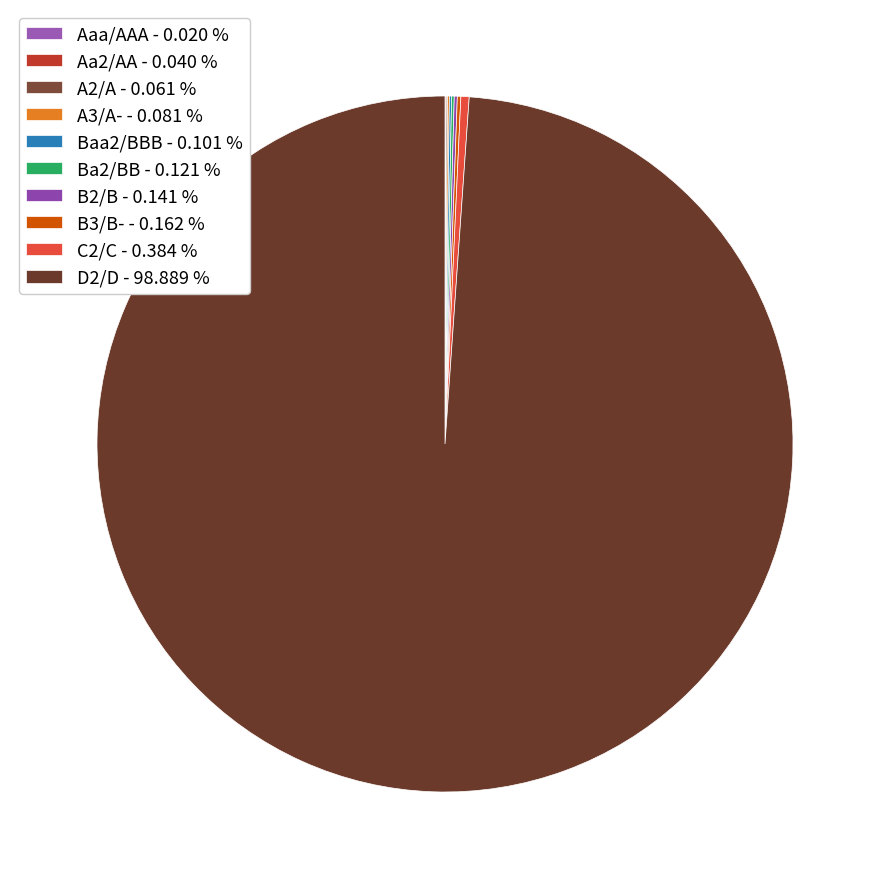

How many slices are in this pie chart?

10